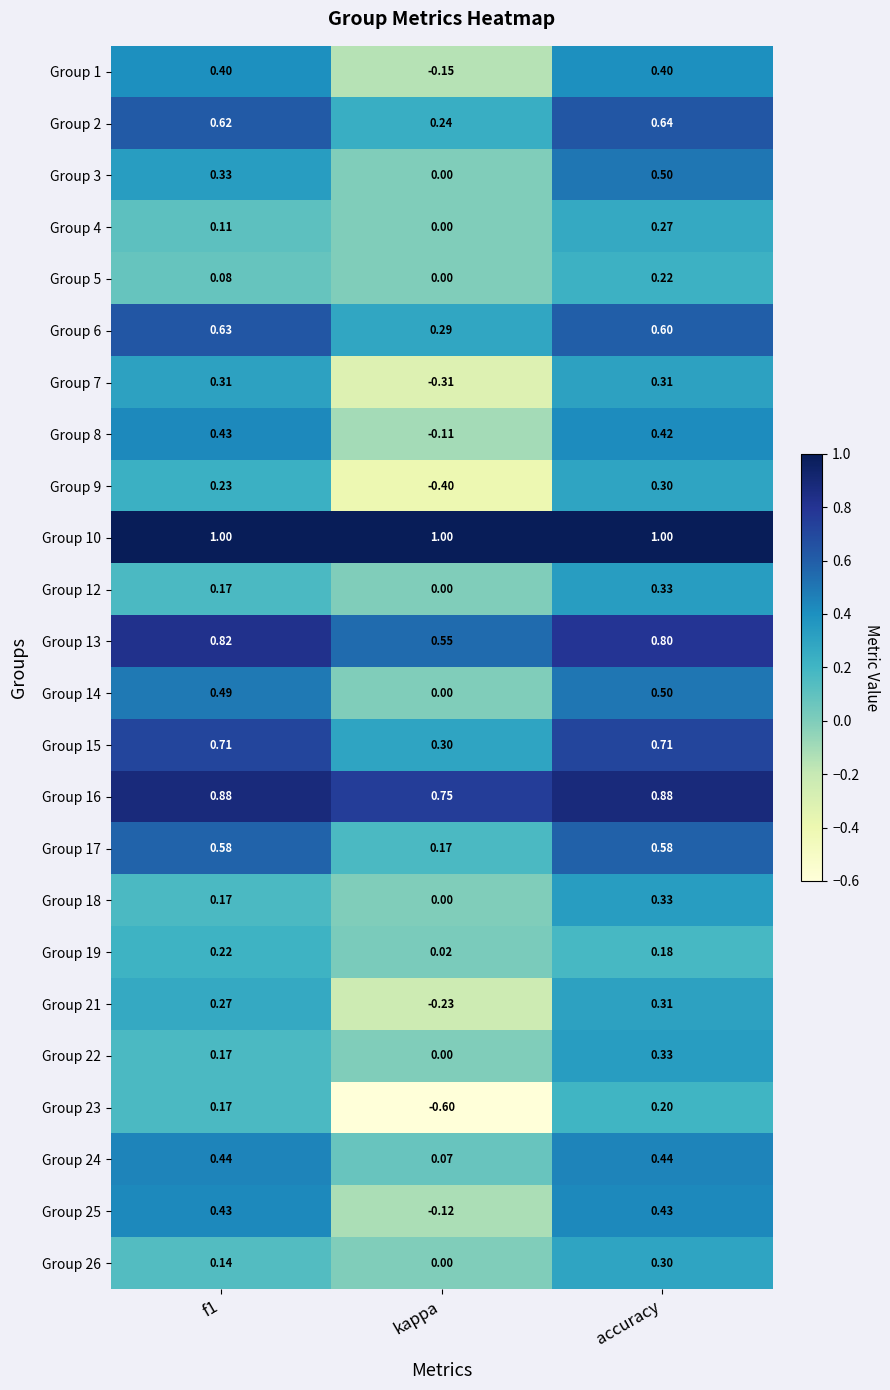

Which category has the highest value in the Group 4 series?

accuracy